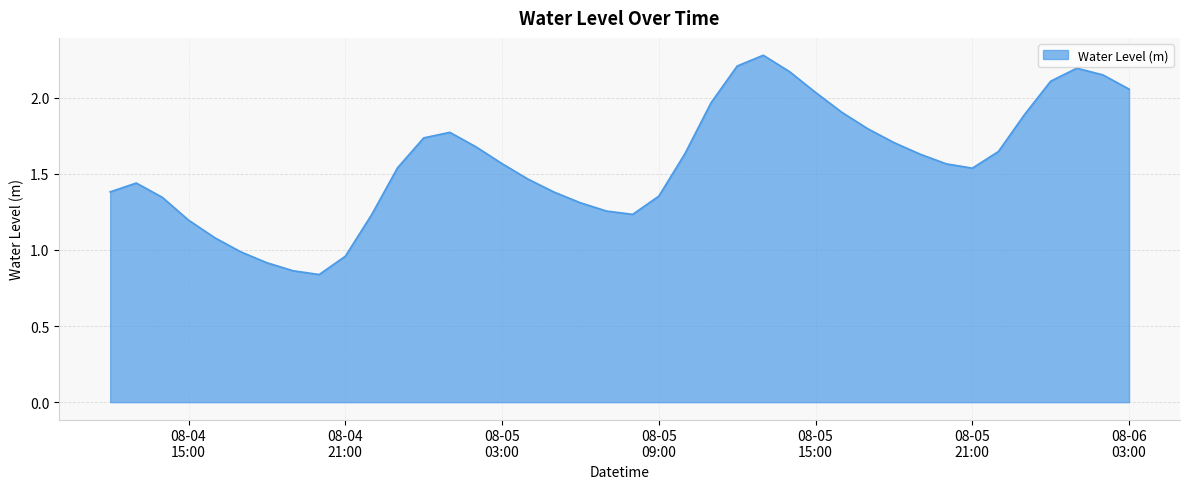

What is the maximum value shown in the chart?

2.3